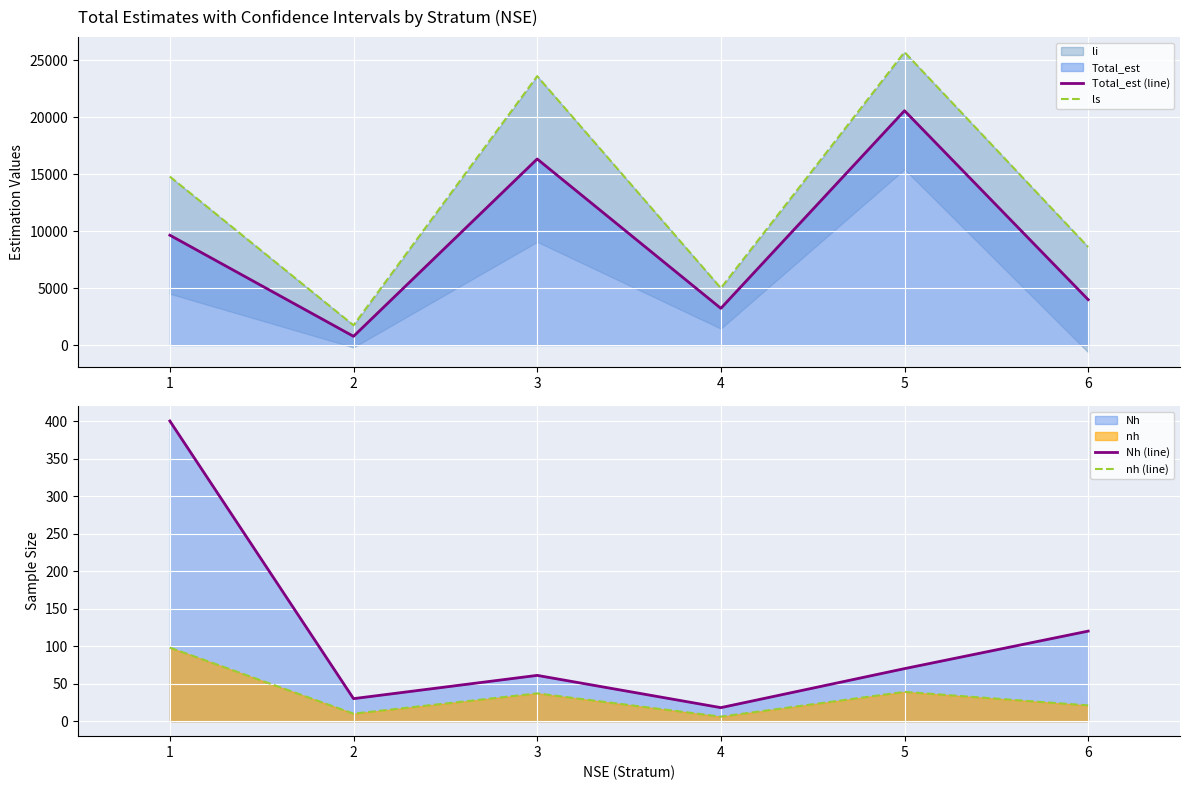

At how many categories does at least one series exceed 22127?

2